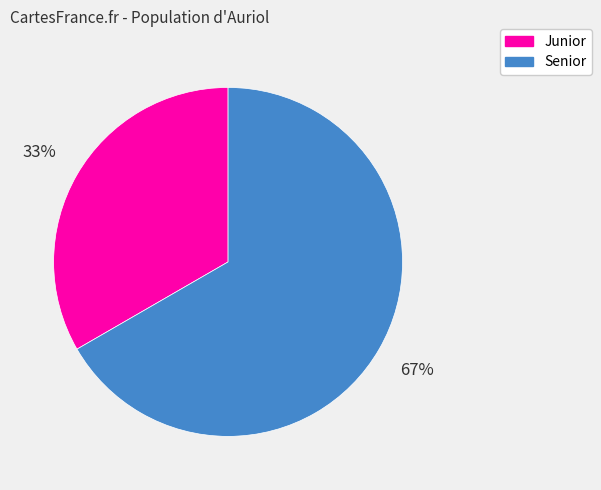

To the nearest percent, what percentage of the pie is Junior?

33%